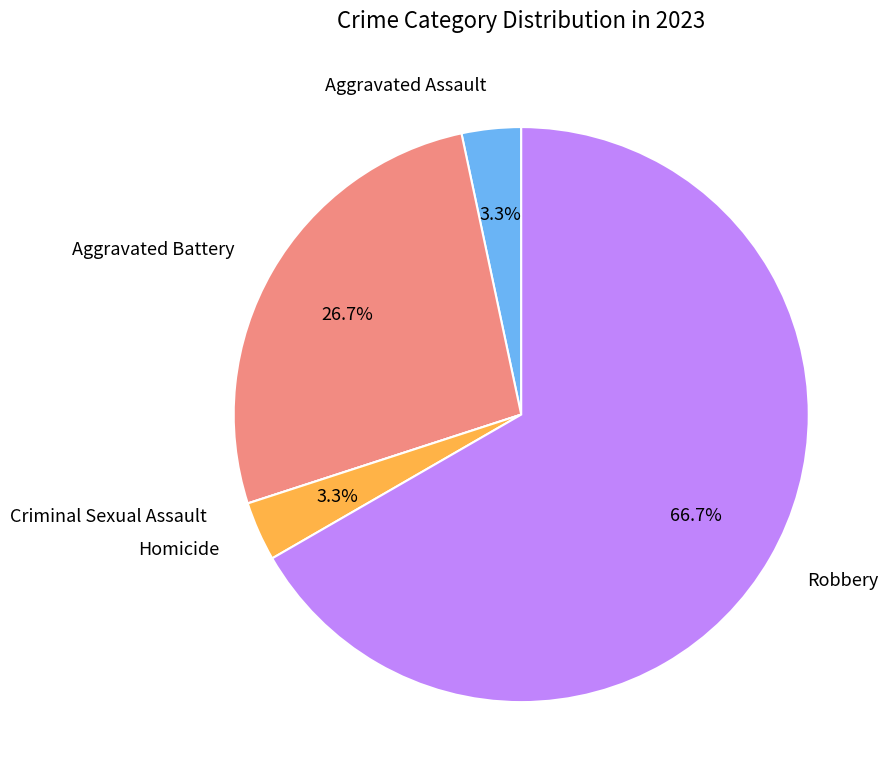

Is there any slice that represents more than half of the pie?

Yes